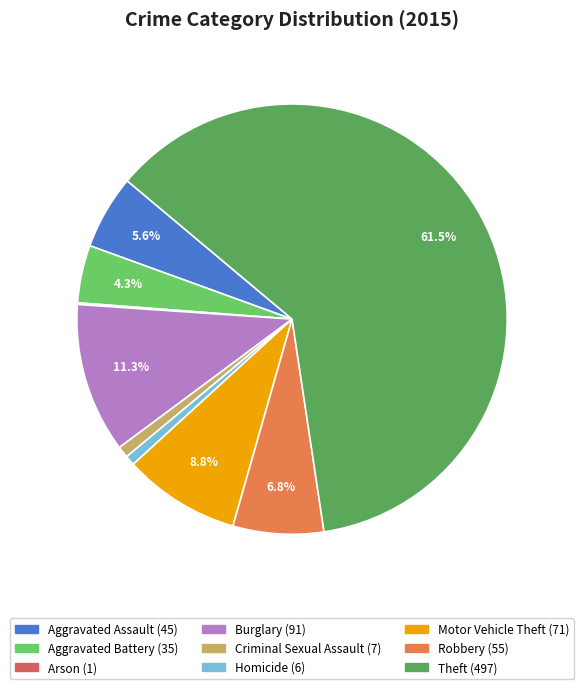

Is Aggravated Battery the majority of the pie?

No